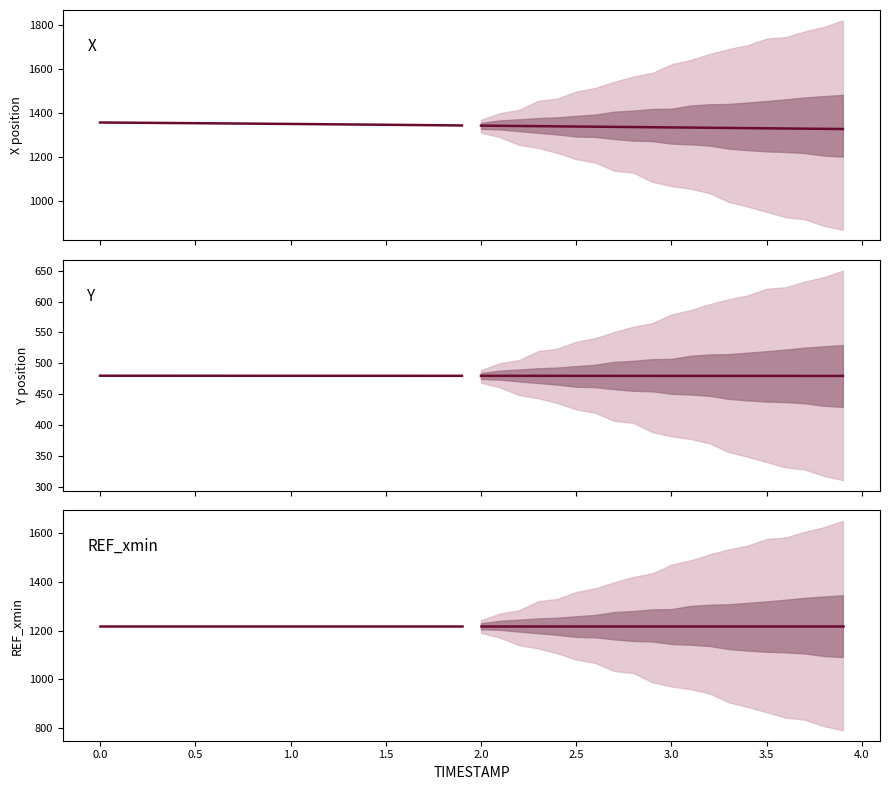

What is the difference between the highest and lowest values at 4.0?

870.8